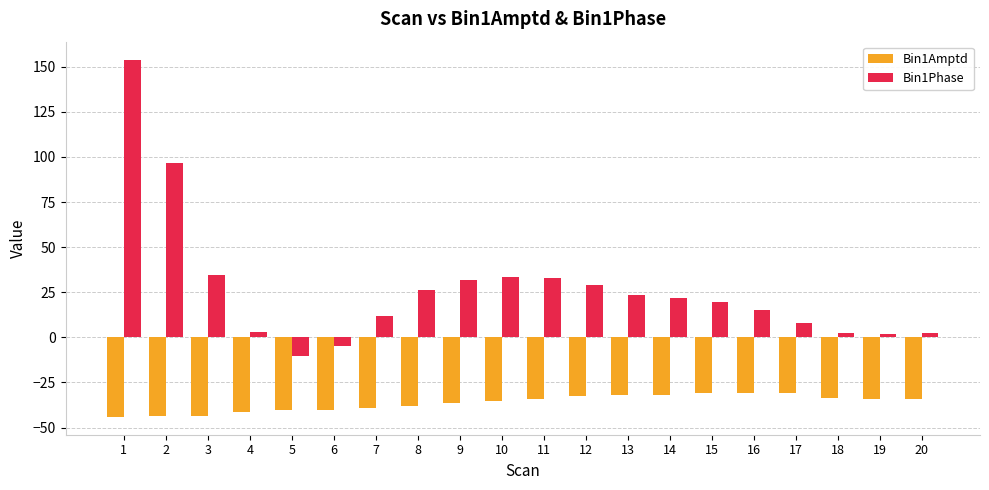

At which label does Bin1Phase first exceed 21?

1